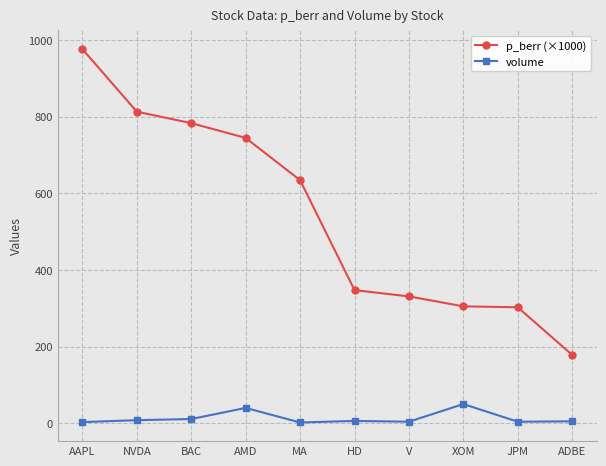

Does the chart display data point markers on the line(s)?

Yes